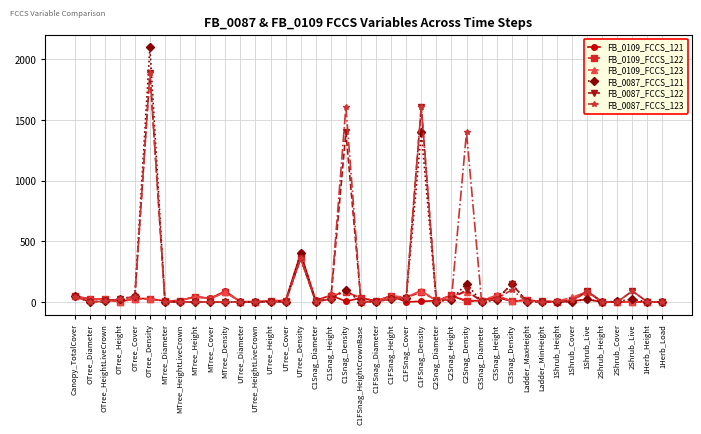

Which series has the widest spread of values?

FB_0087_FCCS_121